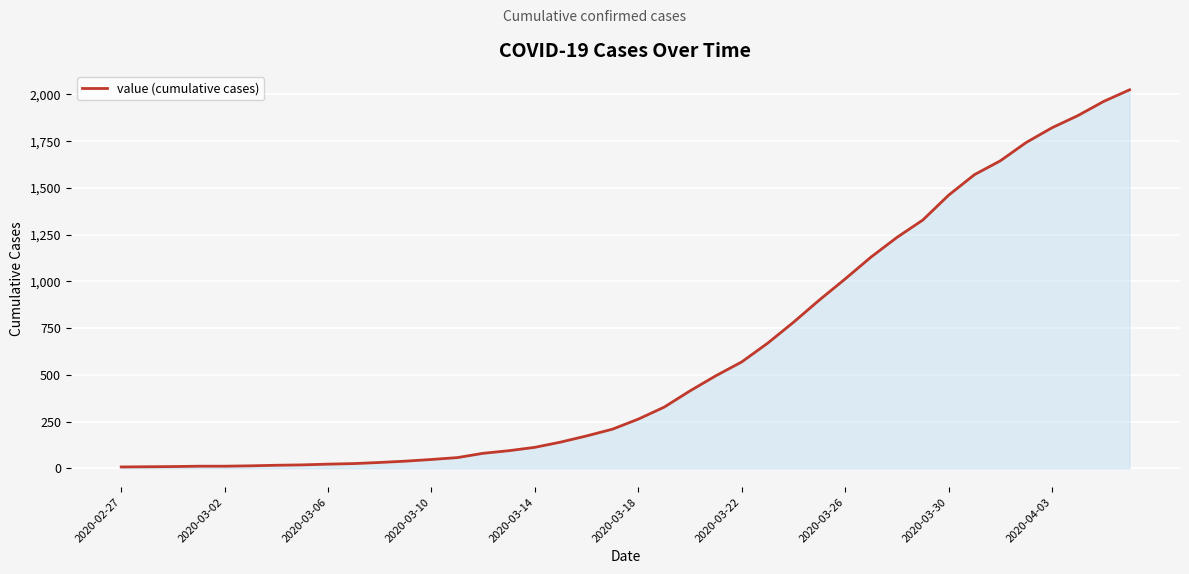

What is the greatest value displayed?

2025